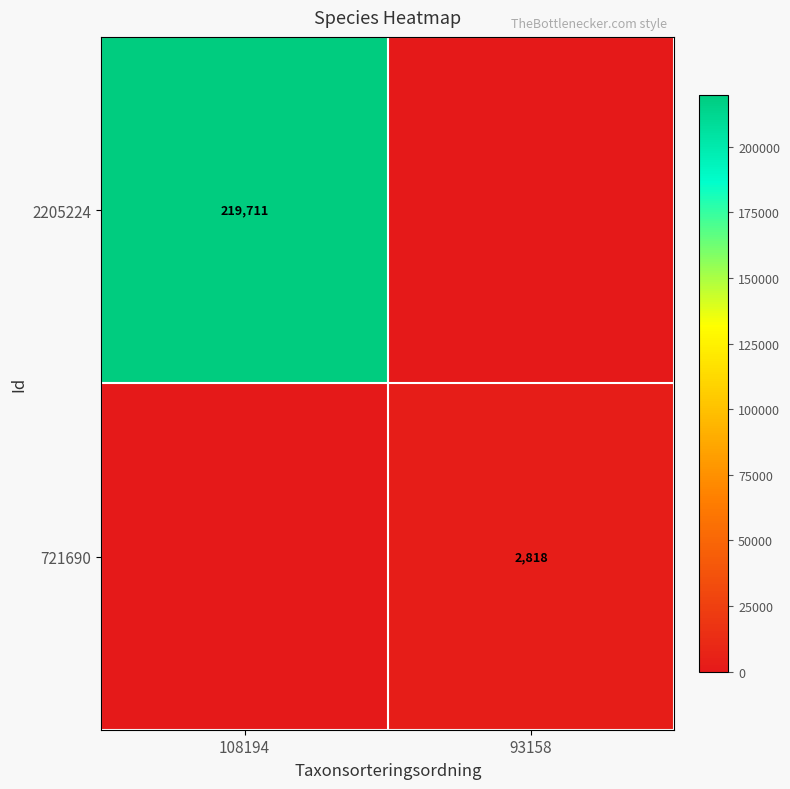

The value of 721690 at 93158 is 4153. True or false?

False